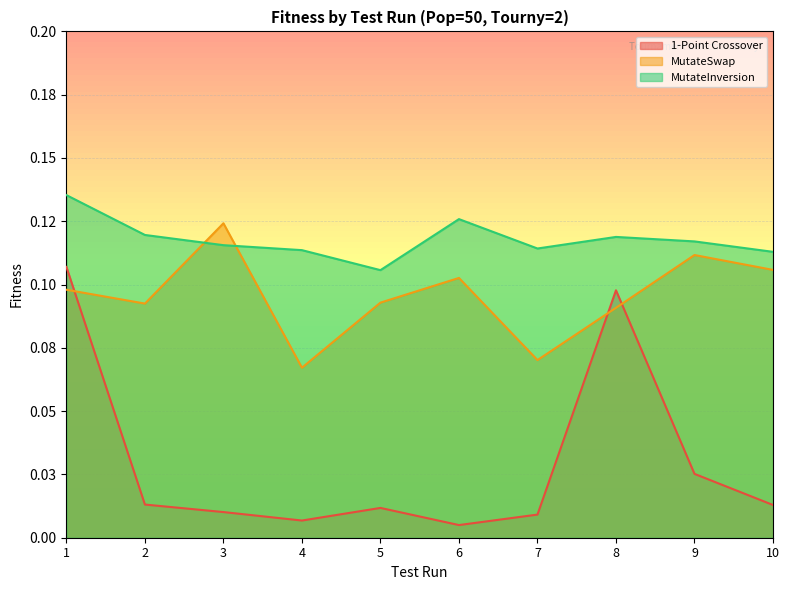

How many interior local valleys does the MutateInversion series have?

2